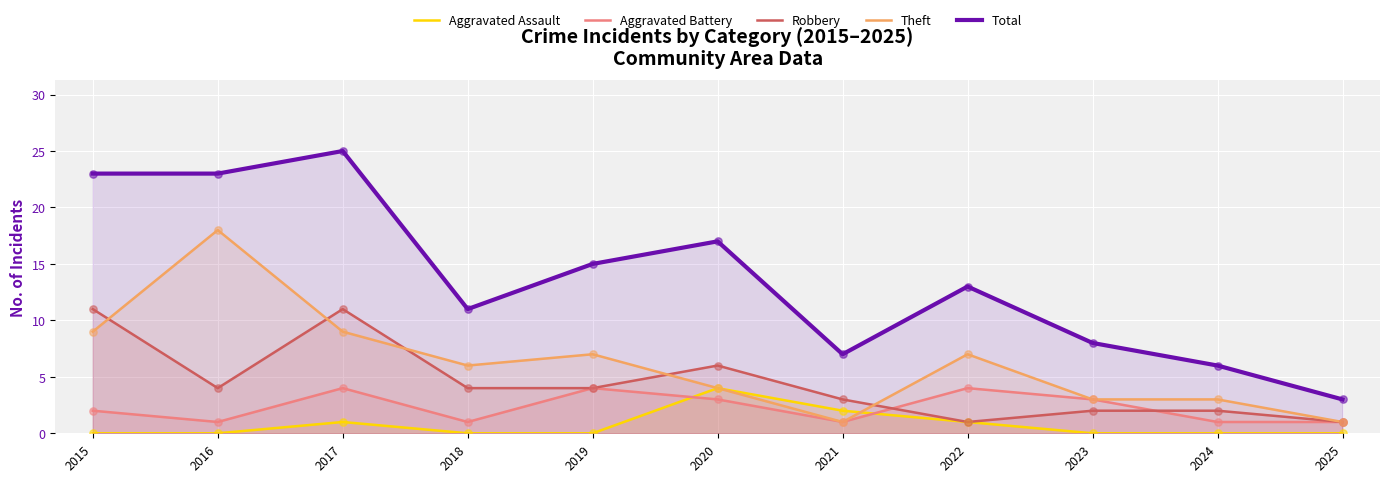

At which category is the sum across all series the highest?

2017